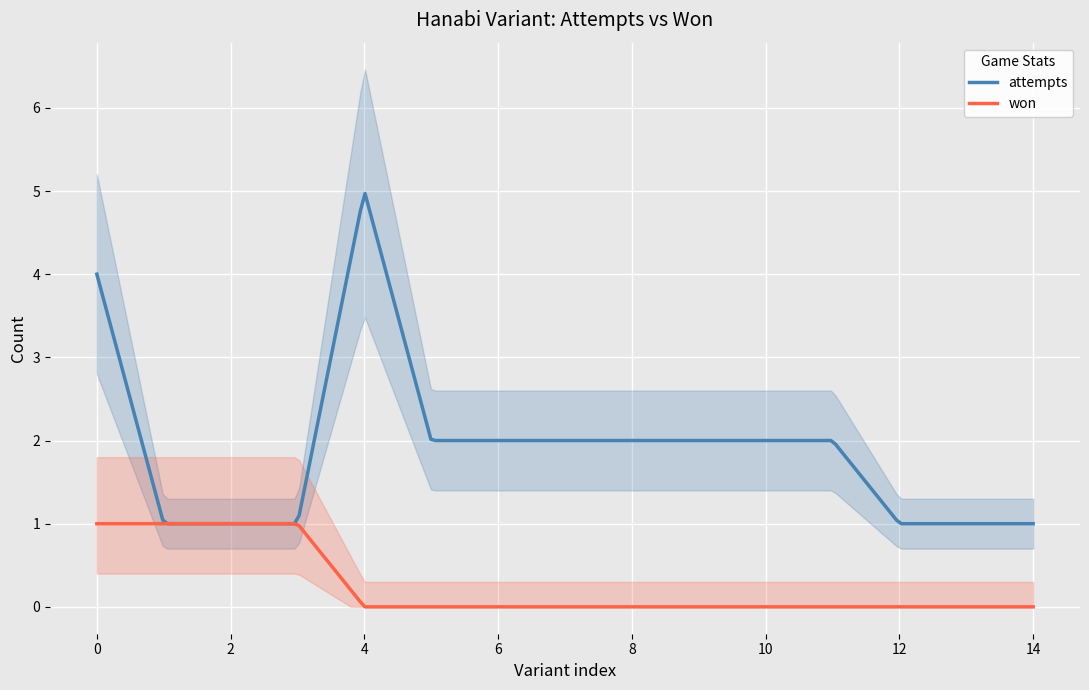

How many lines are shown in the chart?

2